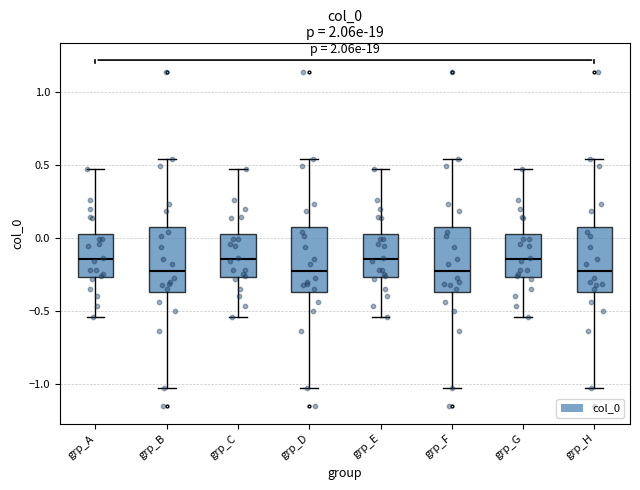

Where does the lower whisker of the box for grp_C end on the y-axis? The values are not printed on the chart, so give them approximately, as read against the axis.

-0.55